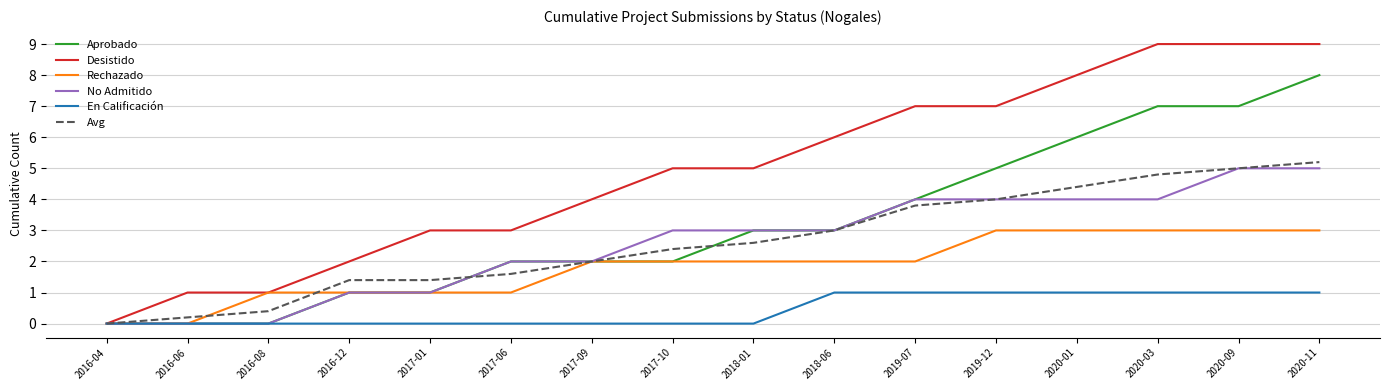

Count the number of categories in the chart.

16